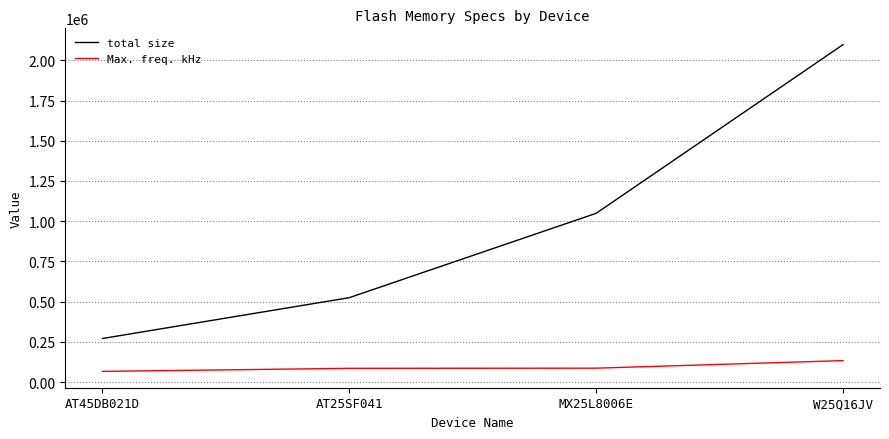

What is the difference between the highest and lowest values at AT45DB021D?

204336